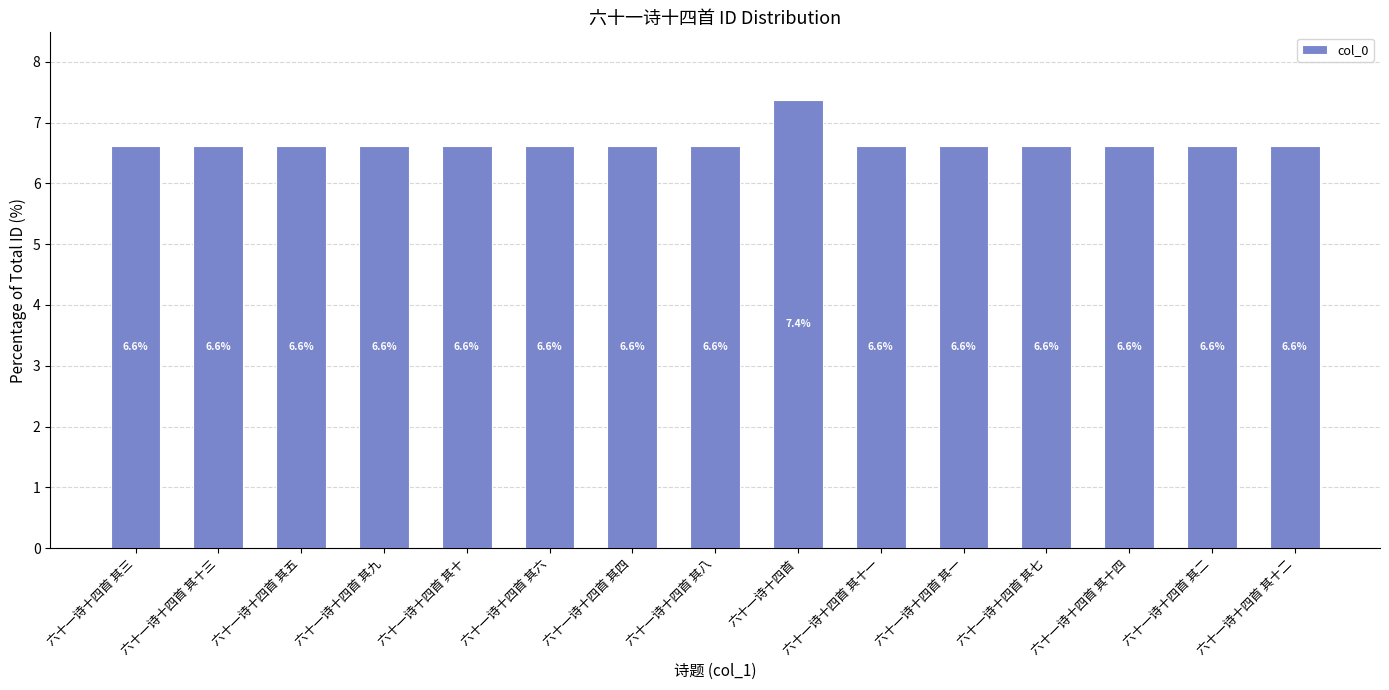

How many bars are there in total?

15